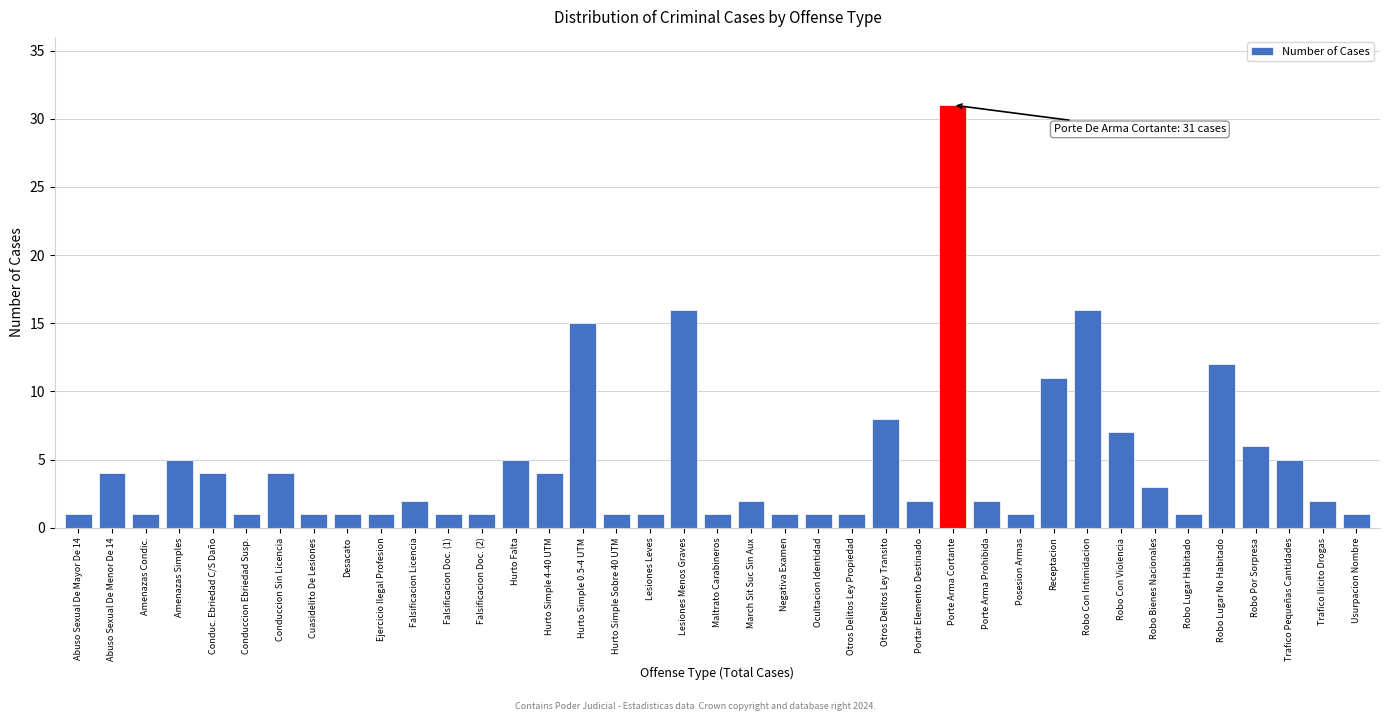

What is the maximum value shown in the chart?

31